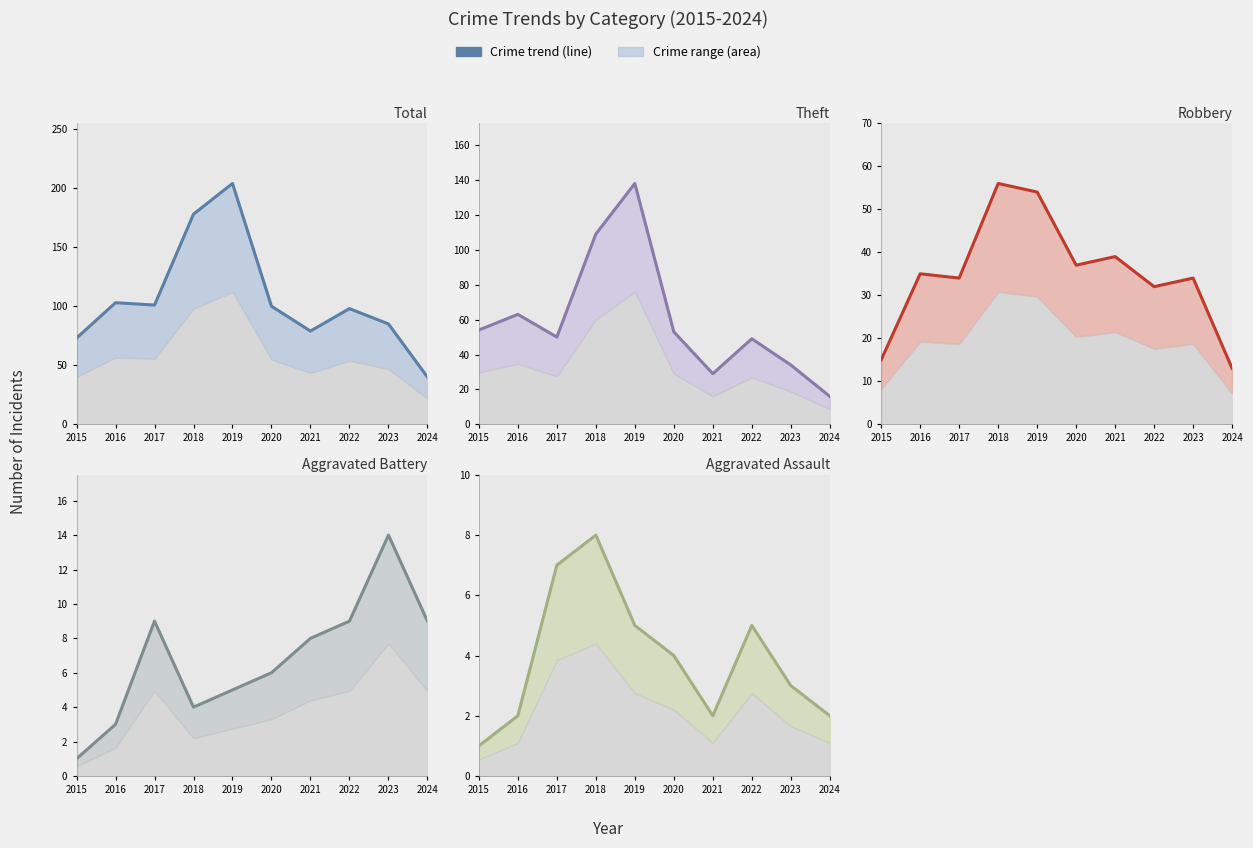

What is the average value of the Aggravated Assault series?

4